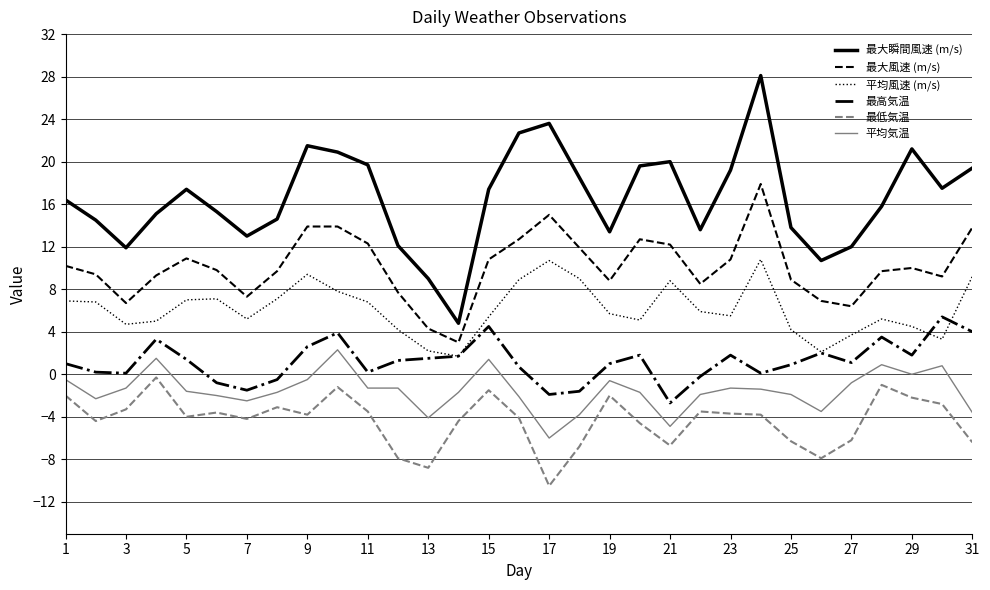

Which series has the largest range (max minus min)?

最大瞬間風速 (m/s)